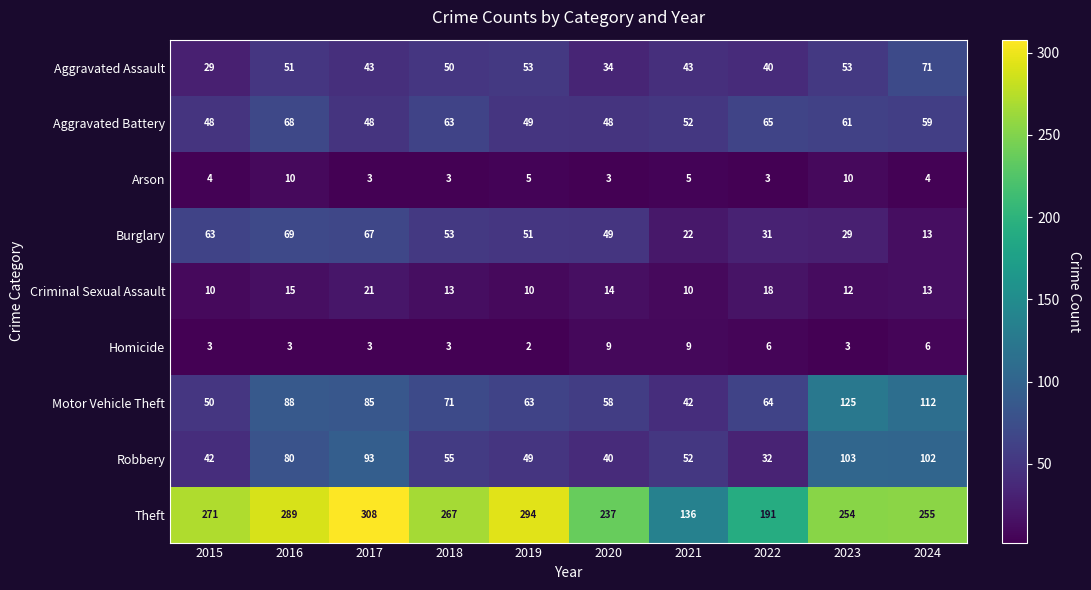

Which series has the largest total across all categories?

Theft